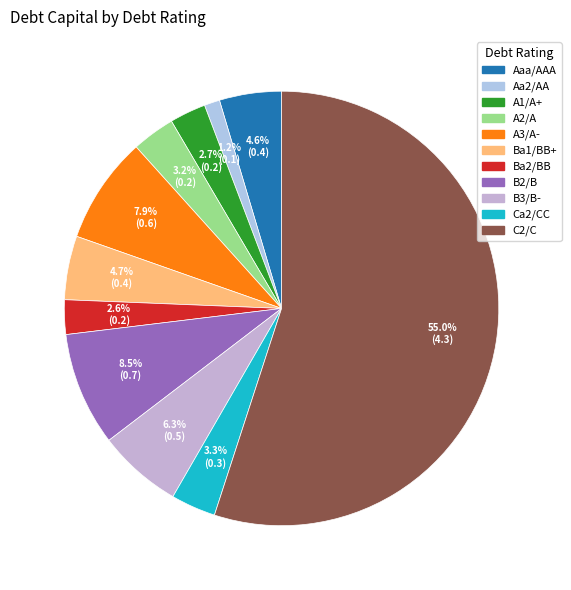

Is it true that Ba1/BB+ is 1% of the pie?

False